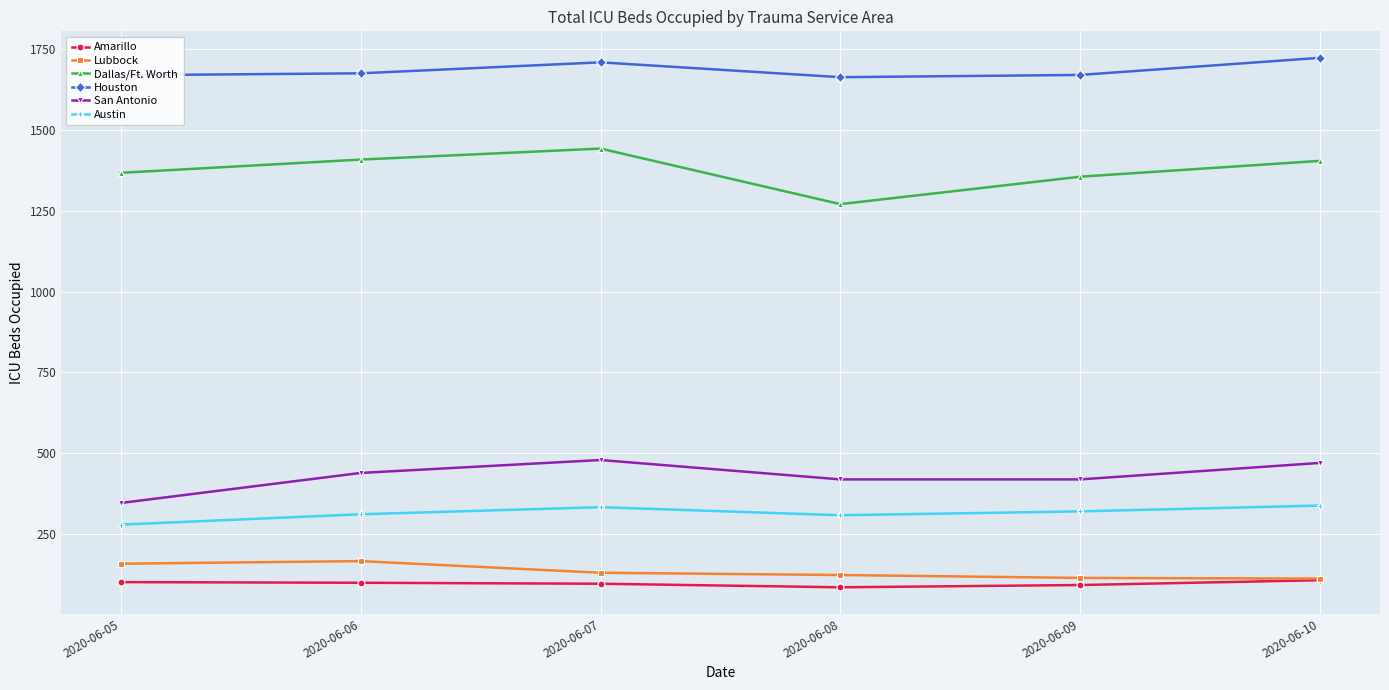

How many lines are shown in the chart?

6